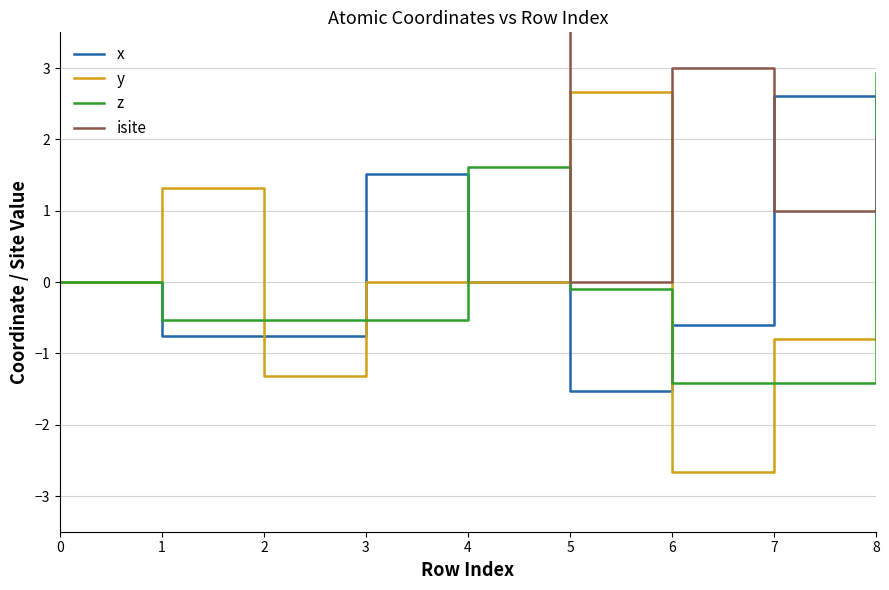

Is it true that z equals 0.0 at 0?

True